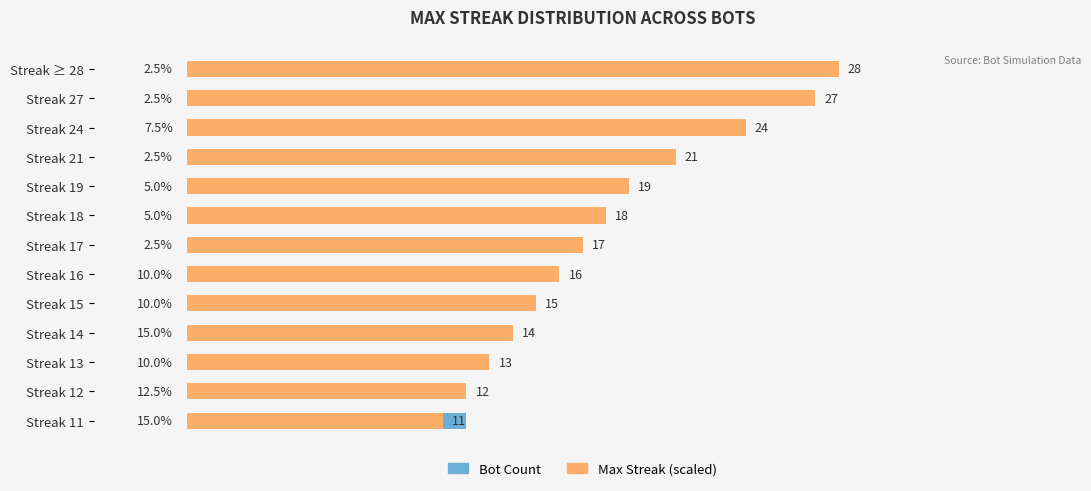

Reading left to right, what are all the values shown in this chart?

Bot Count: 1.0	1.0	3.0	1.0	2.0	2.0	1.0	4.0	4.0	6.0	4.0	5.0	6.0
Max Streak (scaled): 14.0	13.5	12.0	10.5	9.5	9.0	8.5	8.0	7.5	7.0	6.5	6.0	5.5